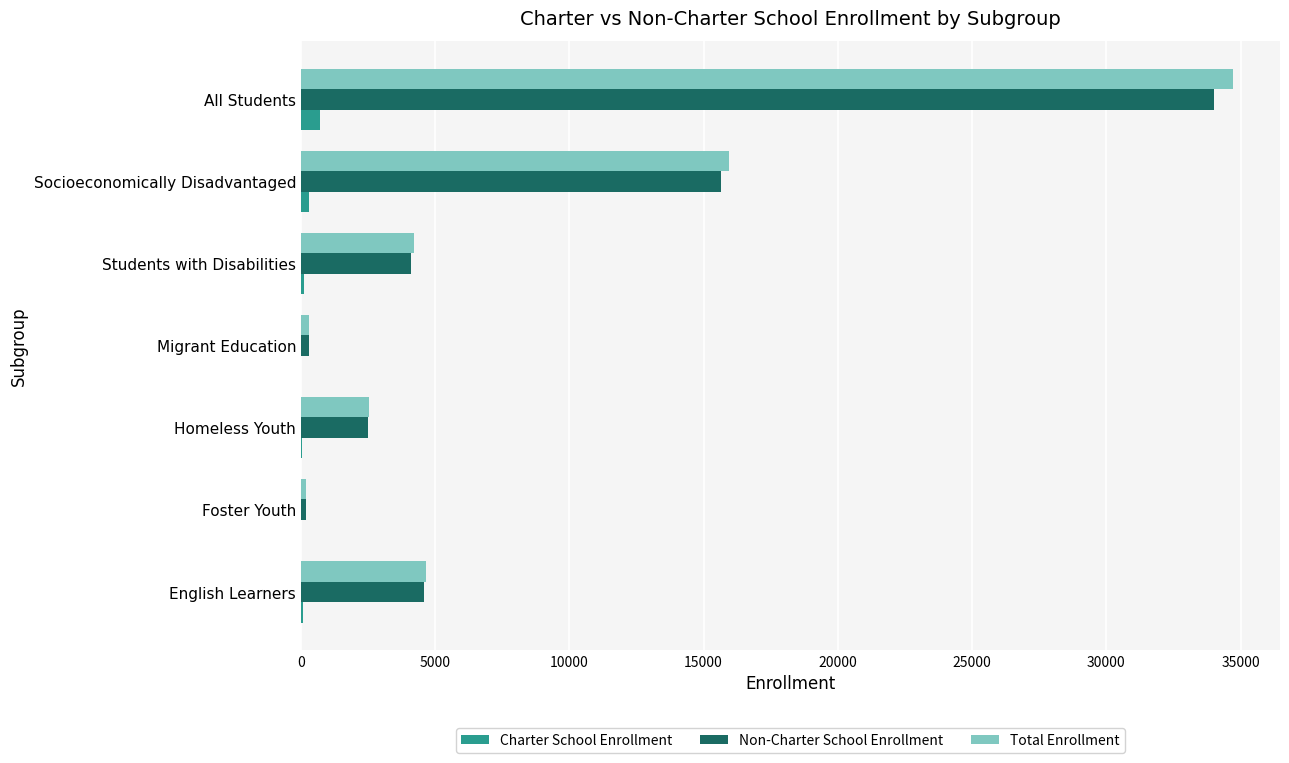

Which label corresponds to the largest value in the chart?

All Students